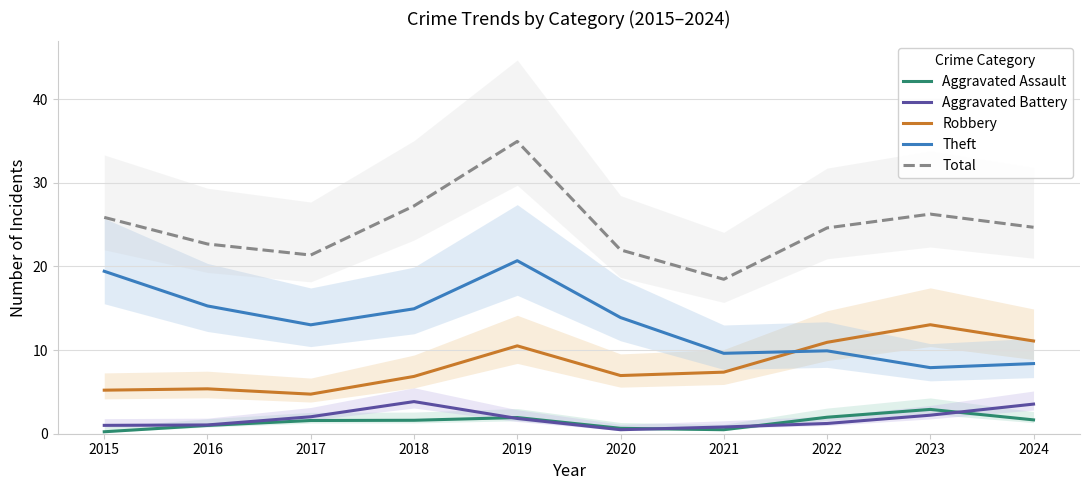

The value of Aggravated Assault at 2015 is 0.4. True or false?

False